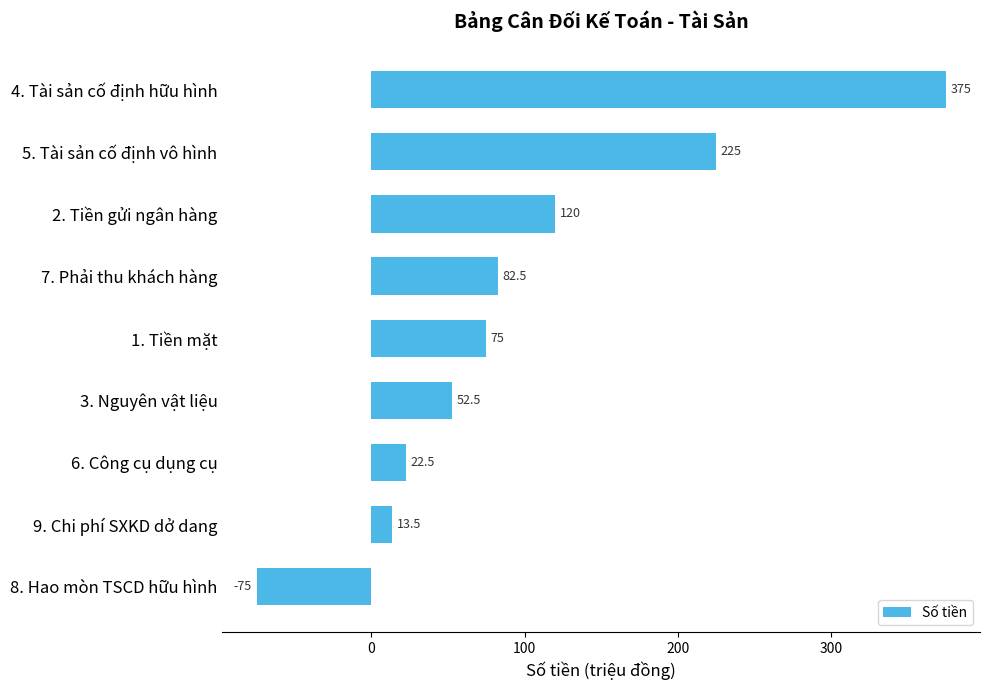

Approximately how many times larger is the value at 7. Phải thu khách hàng compared to 6. Công cụ dụng cụ?

3.7